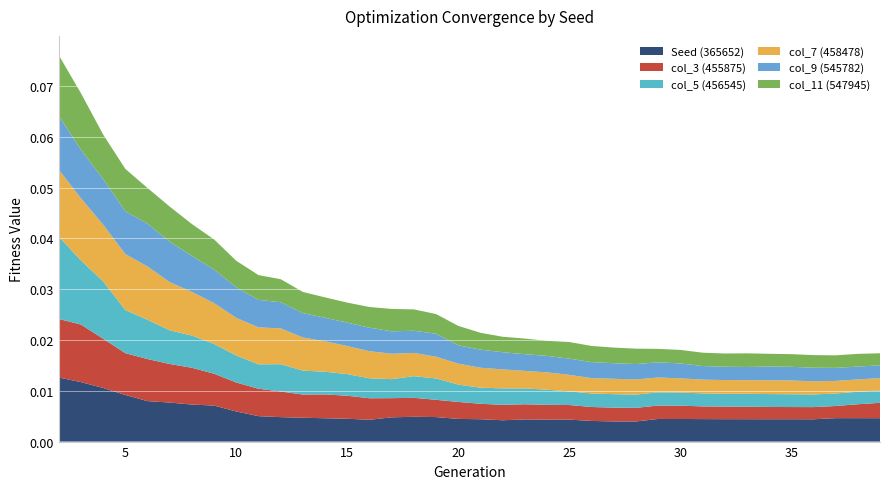

What are all the series names shown in the legend?

Seed (365652), col_3 (455875), col_5 (456545), col_7 (458478), col_9 (545782), col_11 (547945)